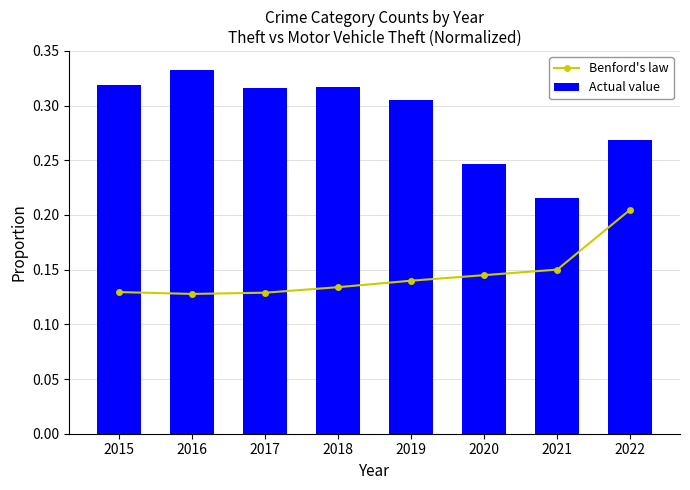

The Benford's law series shows 0.0 at 2022. True or false?

False